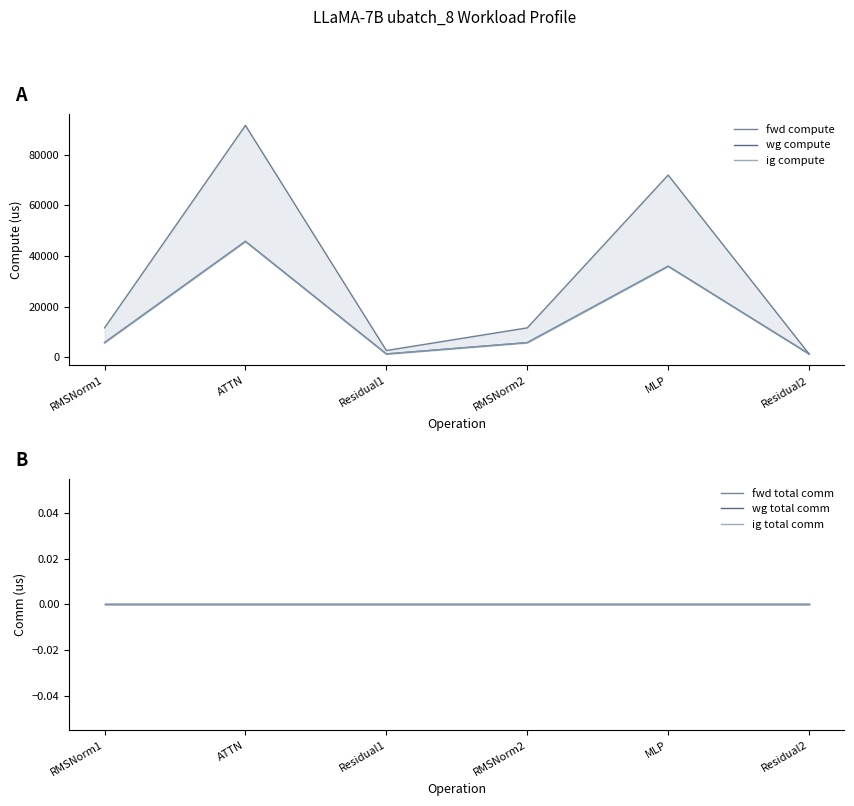

True or false: ig compute and wg compute cross at least once.

False